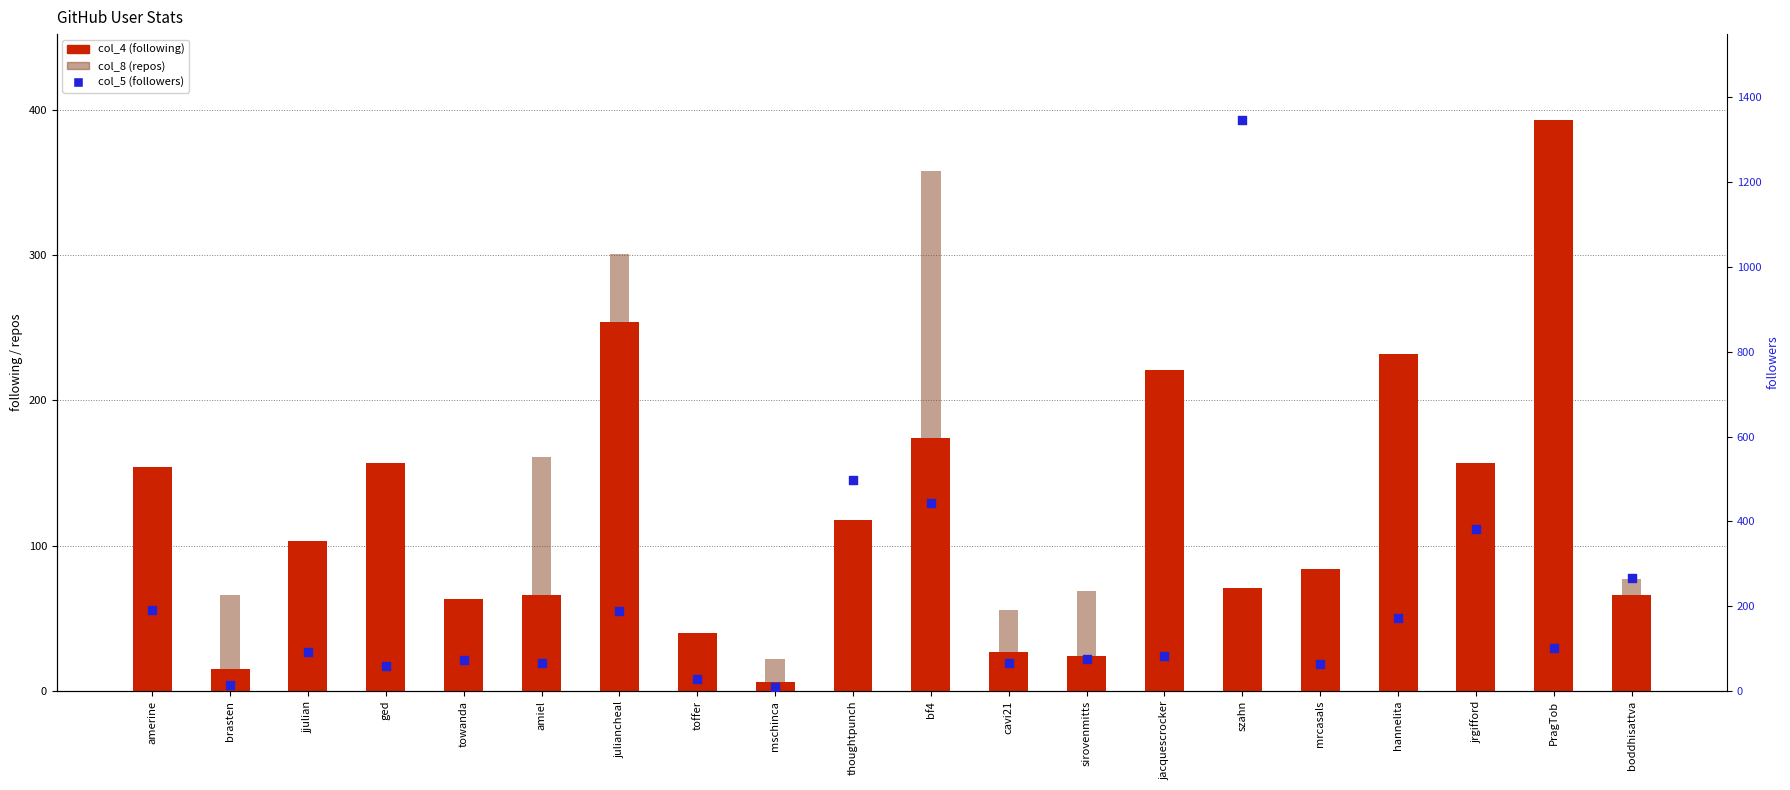

At how many categories does at least one series exceed 322?

5